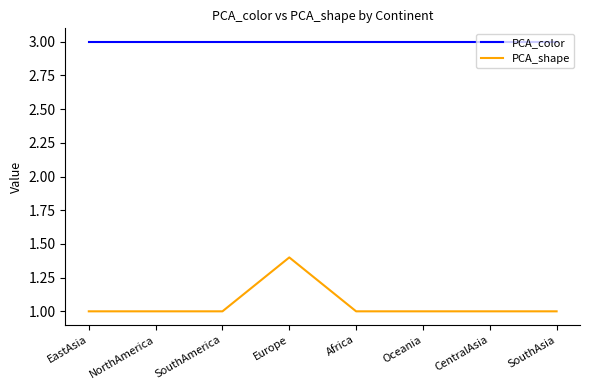

At Europe, list the series in order from smallest to largest.

PCA_shape, PCA_color